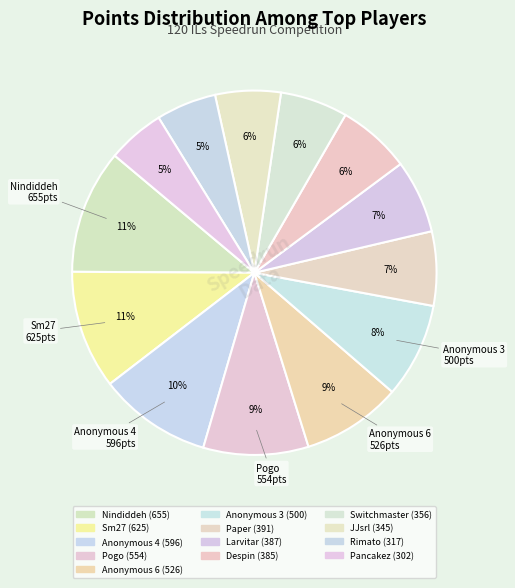

To the nearest percent, what percentage of the pie is Switchmaster?

6%